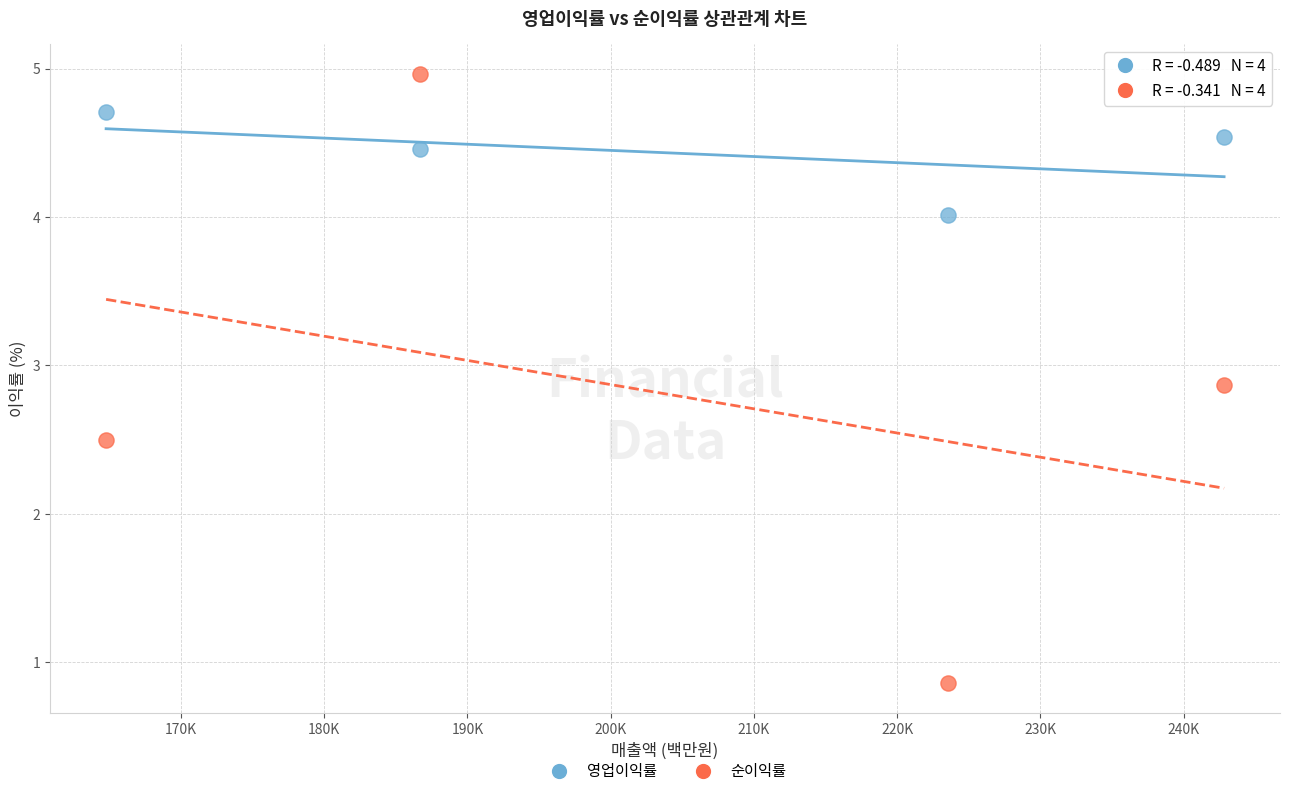

Which series has the widest spread of Y values?

순이익률